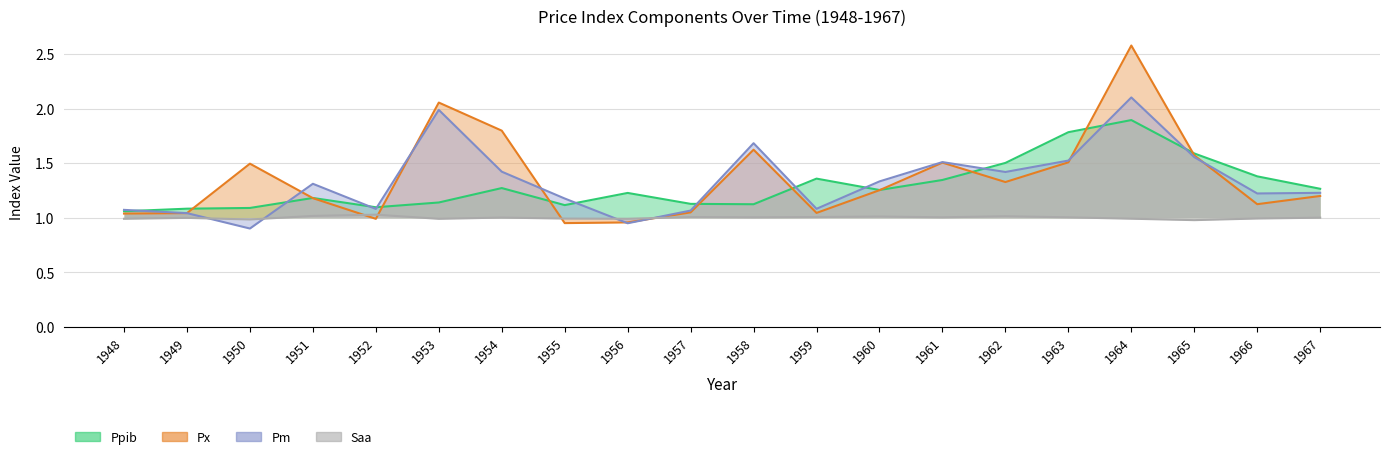

Reading left to right, transcribe all the data shown in this chart.

Ppib: 1948=1.1	1949=1.1	1950=1.1	1951=1.2	1952=1.1	1953=1.1	1954=1.3	1955=1.1	1956=1.2	1957=1.1	1958=1.1	1959=1.4	1960=1.3	1961=1.3	1962=1.5	1963=1.8	1964=1.9	1965=1.6	1966=1.4	1967=1.3
Px: 1948=1.0	1949=1.0	1950=1.5	1951=1.2	1952=1.0	1953=2.1	1954=1.8	1955=1.0	1956=1.0	1957=1.0	1958=1.6	1959=1.0	1960=1.3	1961=1.5	1962=1.3	1963=1.5	1964=2.6	1965=1.6	1966=1.1	1967=1.2
Pm: 1948=1.1	1949=1.0	1950=0.9	1951=1.3	1952=1.1	1953=2.0	1954=1.4	1955=1.2	1956=0.9	1957=1.1	1958=1.7	1959=1.1	1960=1.3	1961=1.5	1962=1.4	1963=1.5	1964=2.1	1965=1.6	1966=1.2	1967=1.2
Saa: 1948=1.0	1949=1.0	1950=1.0	1951=1.0	1952=1.0	1953=1.0	1954=1.0	1955=1.0	1956=1.0	1957=1.0	1958=1.0	1959=1.0	1960=1.0	1961=1.0	1962=1.0	1963=1.0	1964=1.0	1965=1.0	1966=1.0	1967=1.0